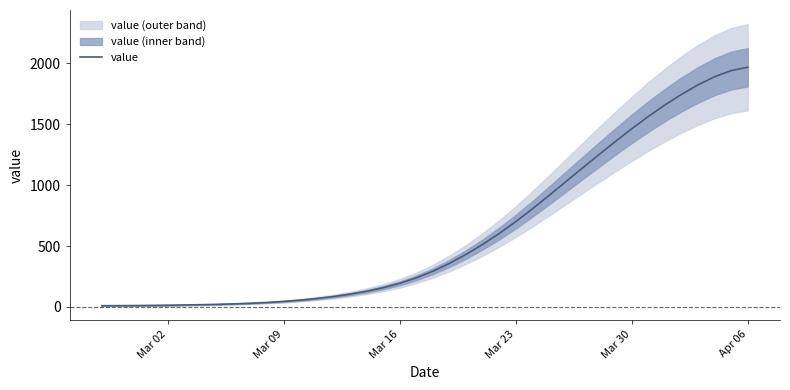

Reading left to right, what are all the values shown in this chart?

10.3	10.7	11.6	12.8	14.3	16.2	18.6	21.6	25.5	30.5	37.0	45.4	56.2	69.6	85.9	105.5	129.3	158.5	194.8	239.6	294.1	358.5	432.1	513.9	603.7	701.3	805.8	915.2	1026.7	1138.4	1248.8	1357.4	1463.0	1563.9	1658.3	1745.1	1823.2	1890.1	1940.5	1968.1